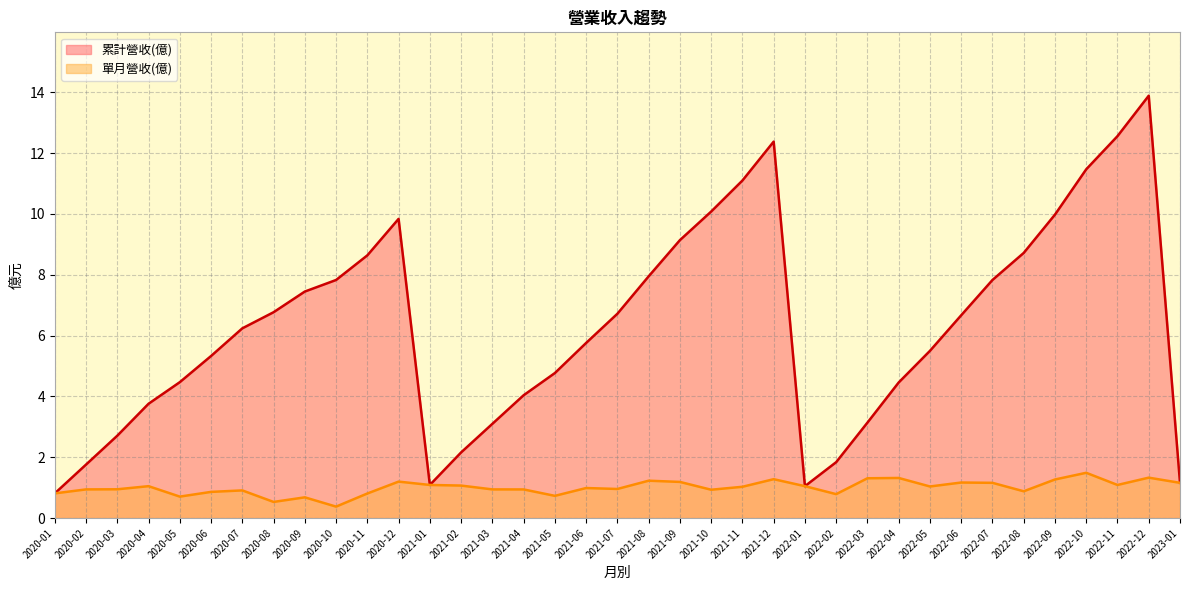

Reading left to right, what are all the values shown in this chart?

累計營收(億): 2020-01=0.8	2020-02=1.8	2020-03=2.7	2020-04=3.8	2020-05=4.5	2020-06=5.3	2020-07=6.2	2020-08=6.8	2020-09=7.5	2020-10=7.8	2020-11=8.6	2020-12=9.8	2021-01=1.1	2021-02=2.2	2021-03=3.1	2021-04=4.0	2021-05=4.8	2021-06=5.8	2021-07=6.7	2021-08=8.0	2021-09=9.1	2021-10=10.1	2021-11=11.1	2021-12=12.4	2022-01=1.1	2022-02=1.8	2022-03=3.1	2022-04=4.5	2022-05=5.5	2022-06=6.7	2022-07=7.8	2022-08=8.7	2022-09=10.0	2022-10=11.5	2022-11=12.6	2022-12=13.9	2023-01=1.2
單月營收(億): 2020-01=0.8	2020-02=0.9	2020-03=0.9	2020-04=1.1	2020-05=0.7	2020-06=0.9	2020-07=0.9	2020-08=0.5	2020-09=0.7	2020-10=0.4	2020-11=0.8	2020-12=1.2	2021-01=1.1	2021-02=1.1	2021-03=0.9	2021-04=0.9	2021-05=0.7	2021-06=1.0	2021-07=1.0	2021-08=1.2	2021-09=1.2	2021-10=0.9	2021-11=1.0	2021-12=1.3	2022-01=1.1	2022-02=0.8	2022-03=1.3	2022-04=1.3	2022-05=1.0	2022-06=1.2	2022-07=1.2	2022-08=0.9	2022-09=1.3	2022-10=1.5	2022-11=1.1	2022-12=1.3	2023-01=1.2